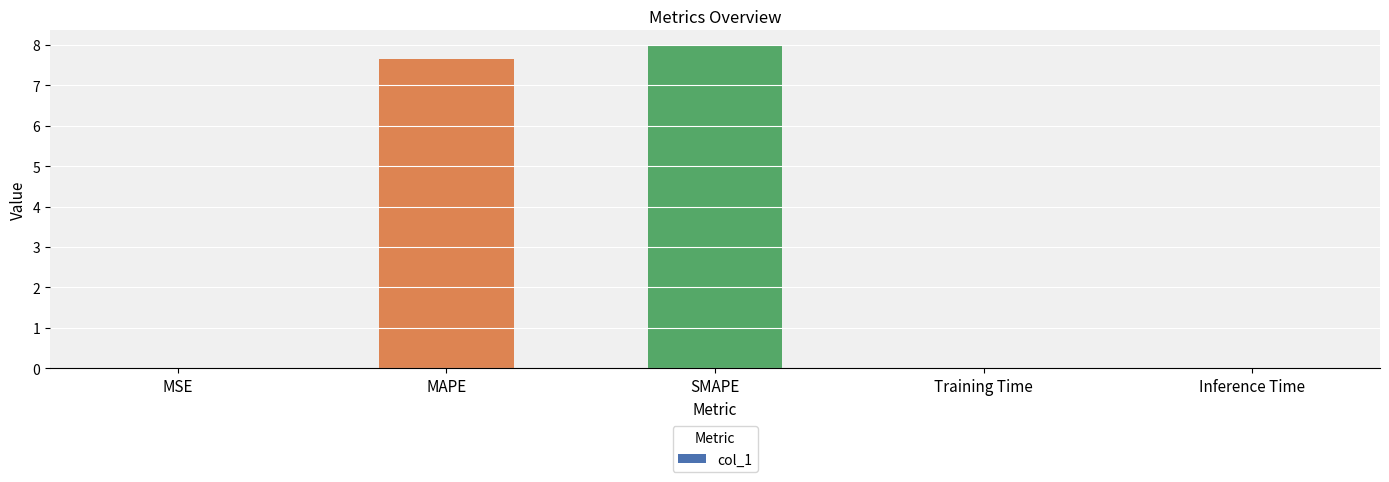

What is the maximum value shown in the chart?

8.0